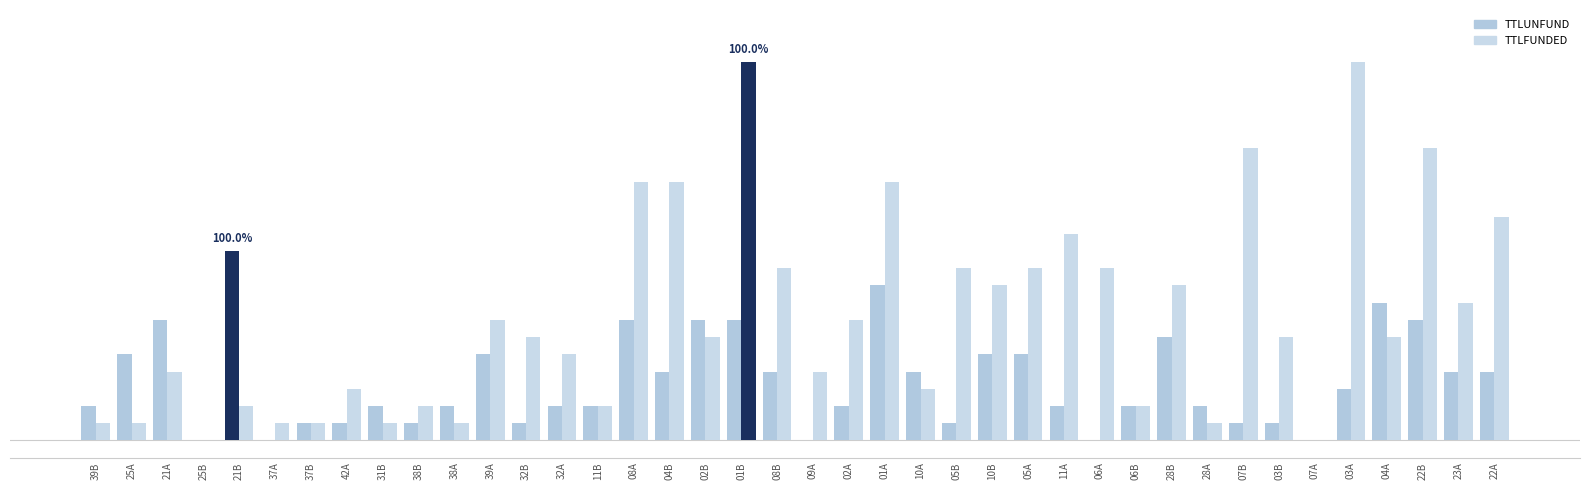

Are the bars grouped side by side (vs. stacked)?

Yes